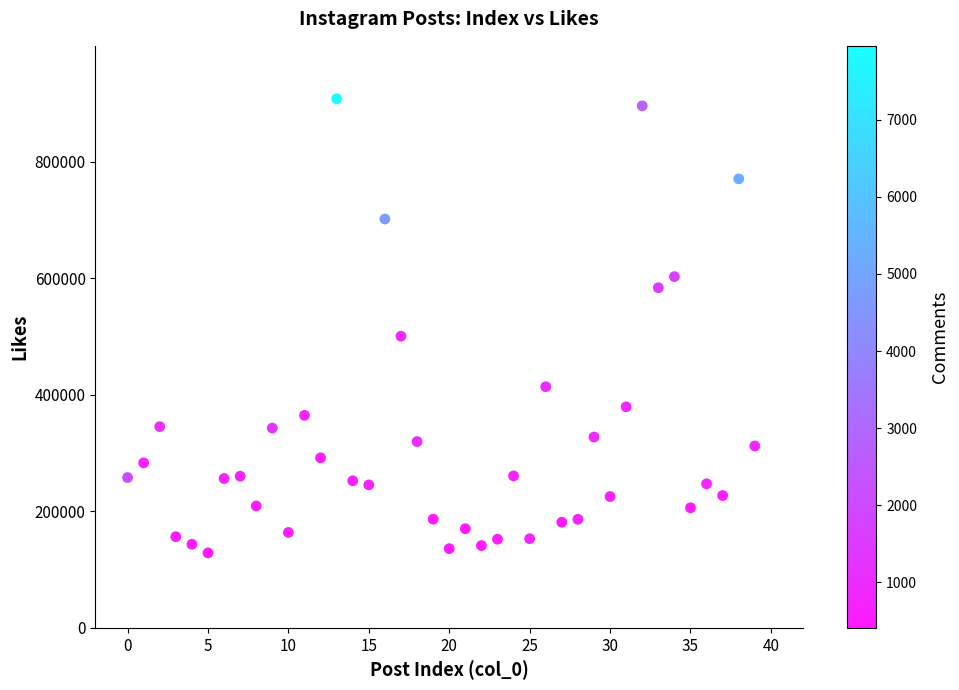

What Y value in the scatter plot is closest to 518592?

500717